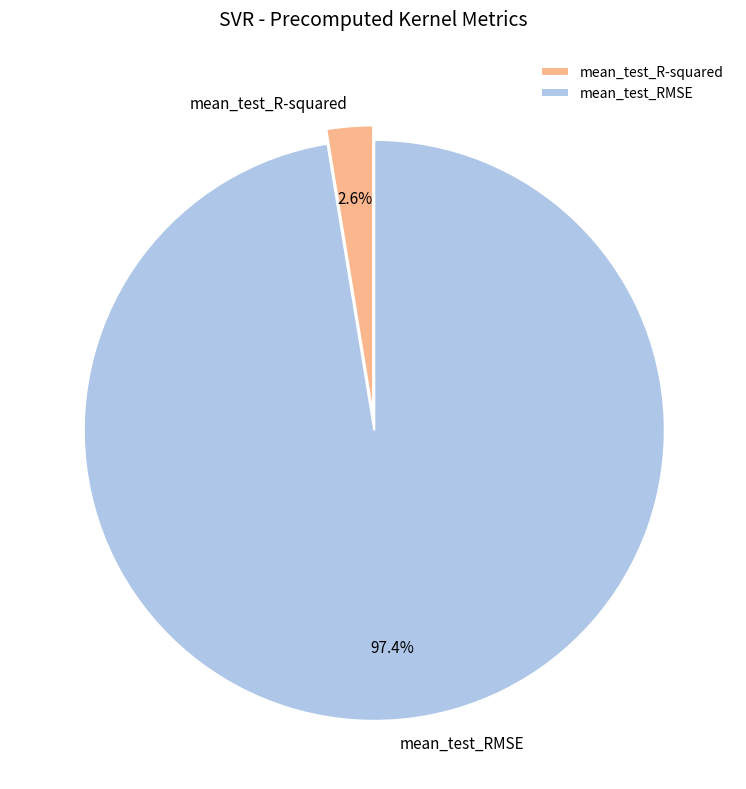

What is the total percentage of mean_test_RMSE and mean_test_R-squared?

100.0%